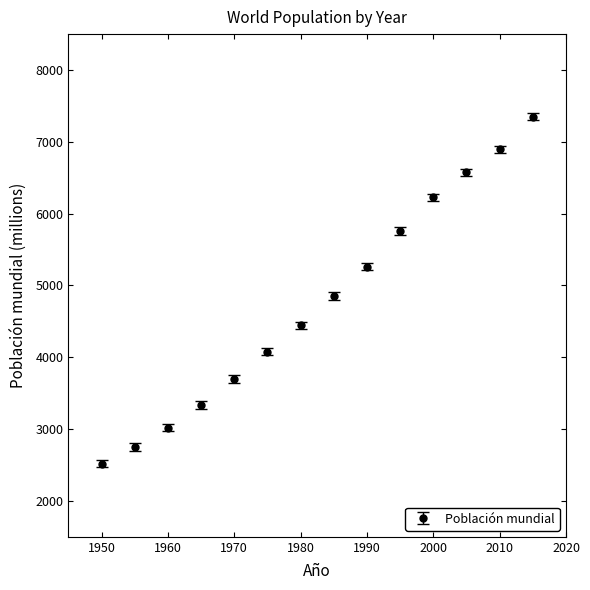

What is the minimum value shown in the chart?

2516